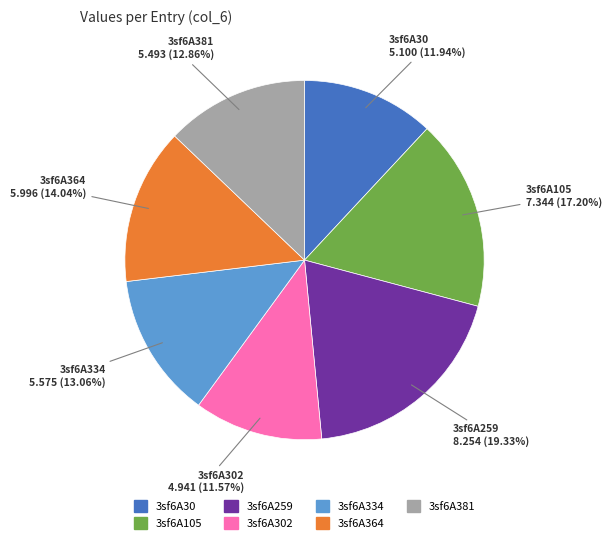

Is there any slice that represents more than half of the pie?

No